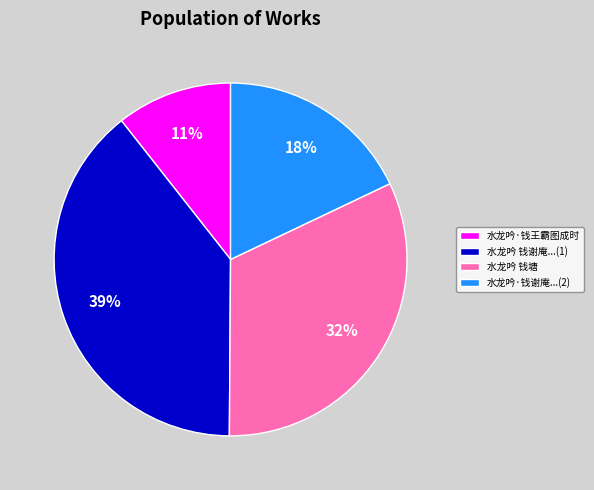

Is there a majority slice in this chart?

No